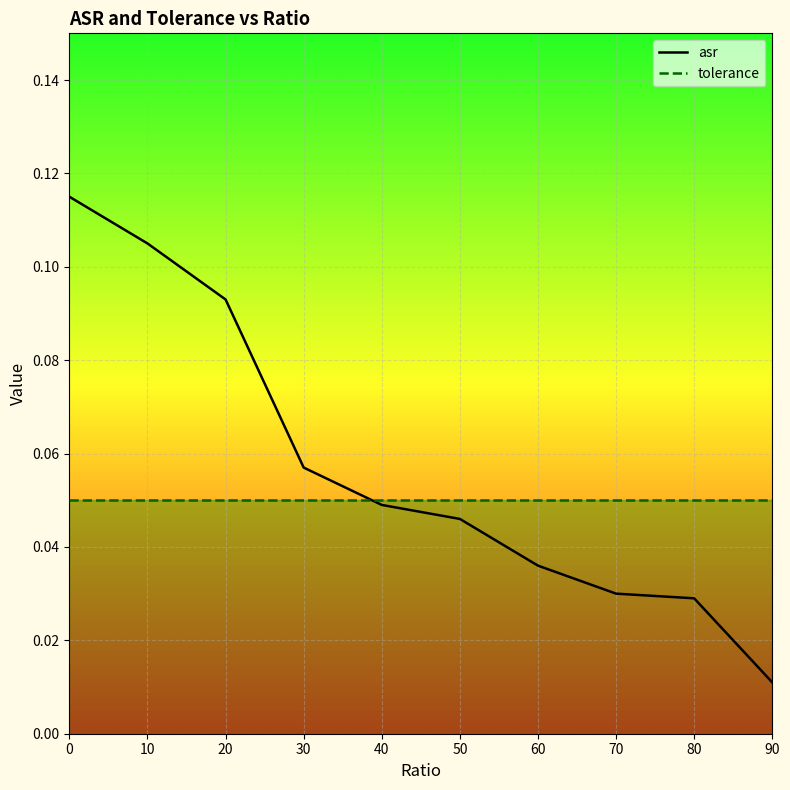

After their last crossing, which series has the higher values: asr or tolerance?

tolerance